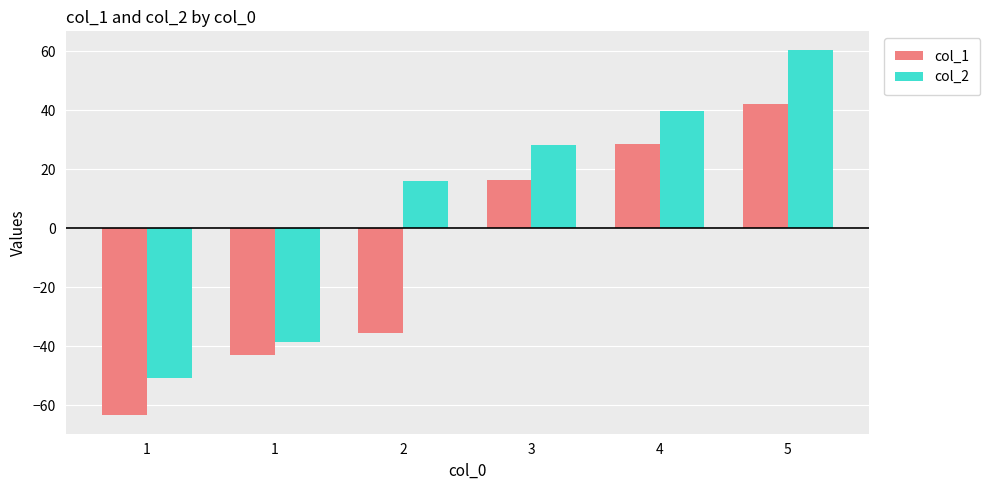

How many values in the col_1 series exceed 16?

3